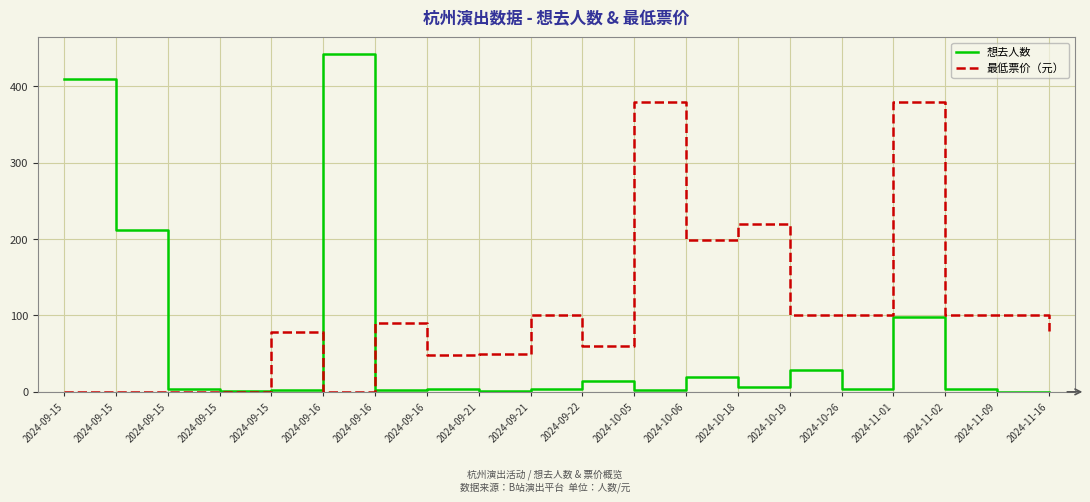

Is it true that 最低票价（元） equals 90 at 2024-09-16?

True